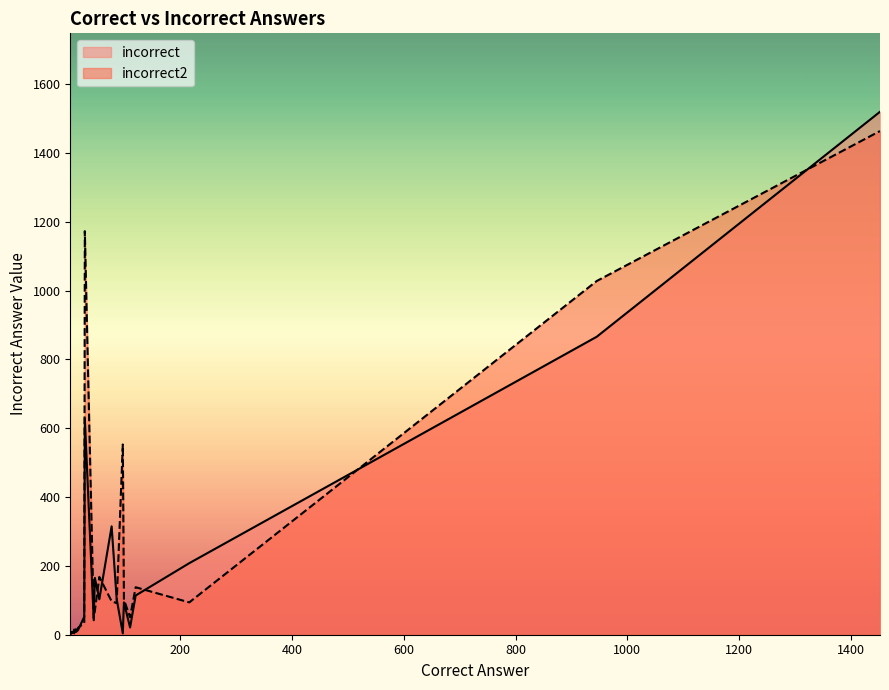

Does the chart display data point markers on the line(s)?

No